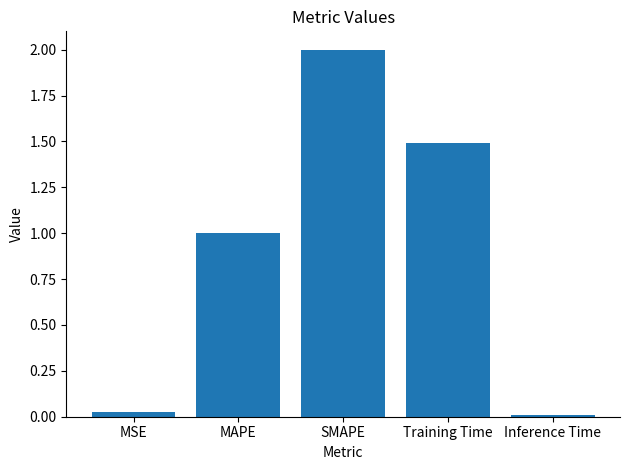

What is the average value?

0.9